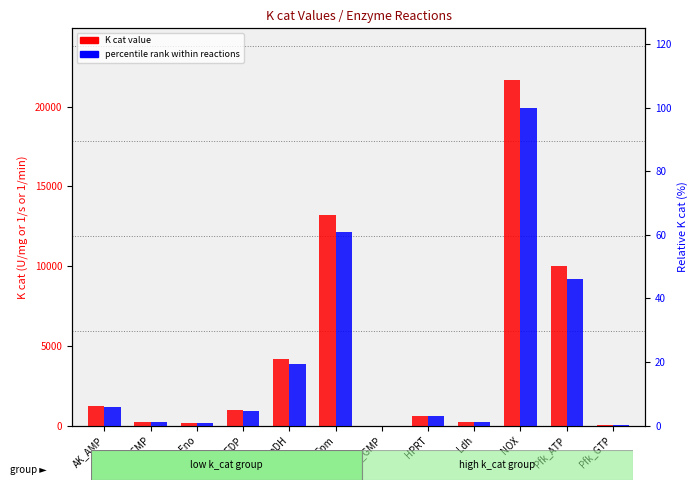

What is the total value across all series at Eno?

180.8